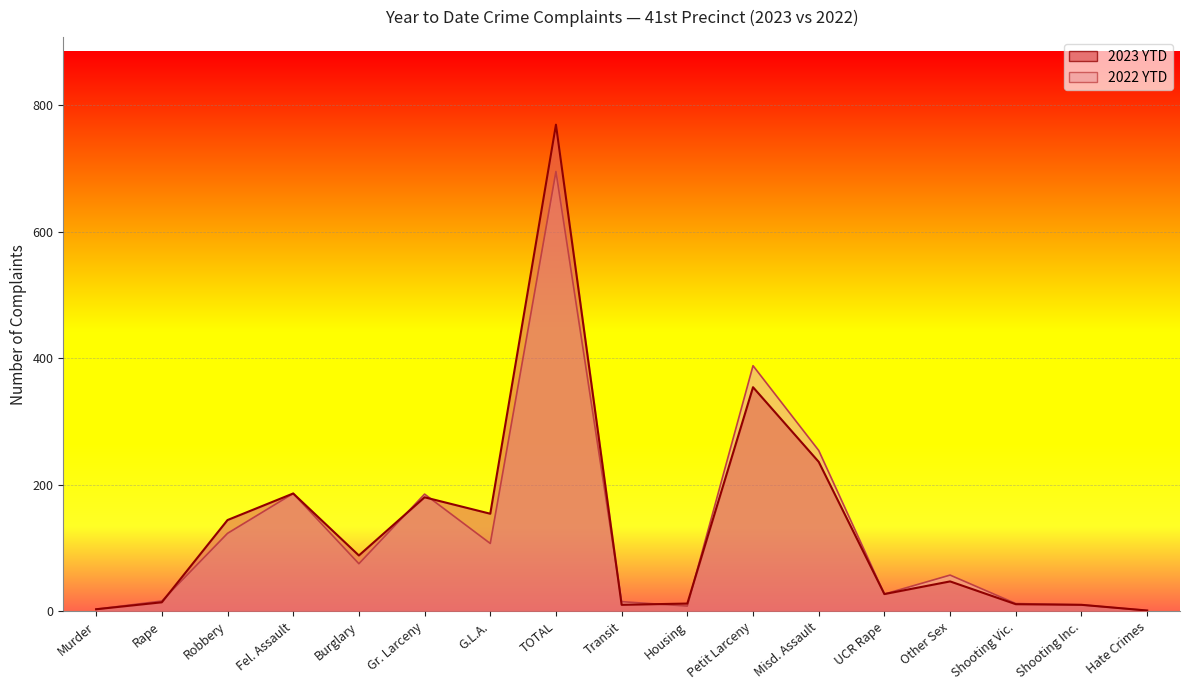

Rank the categories by 2023 YTD value from lowest to highest.

Hate Crimes, Murder, Transit, Shooting Inc., Shooting Vic., Housing, Rape, UCR Rape, Other Sex, Burglary, Robbery, G.L.A., Gr. Larceny, Fel. Assault, Misd. Assault, Petit Larceny, TOTAL